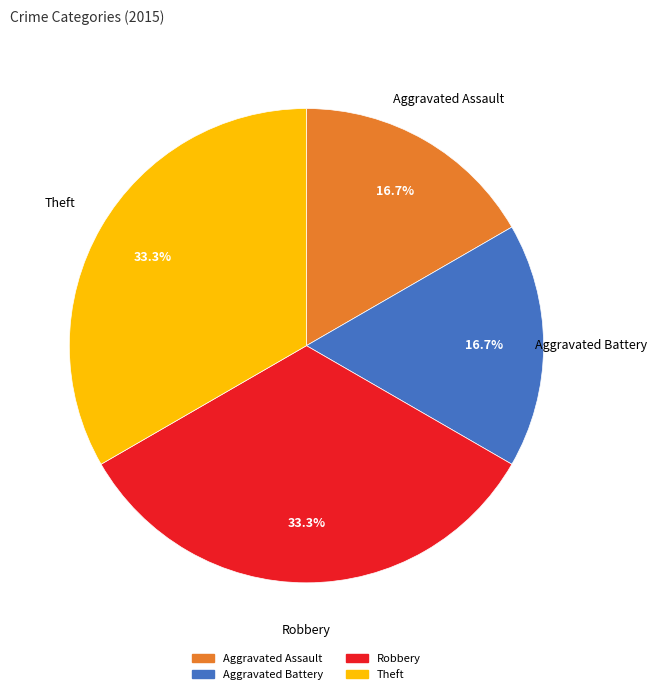

Is the sum of Robbery and Theft greater than half?

Yes